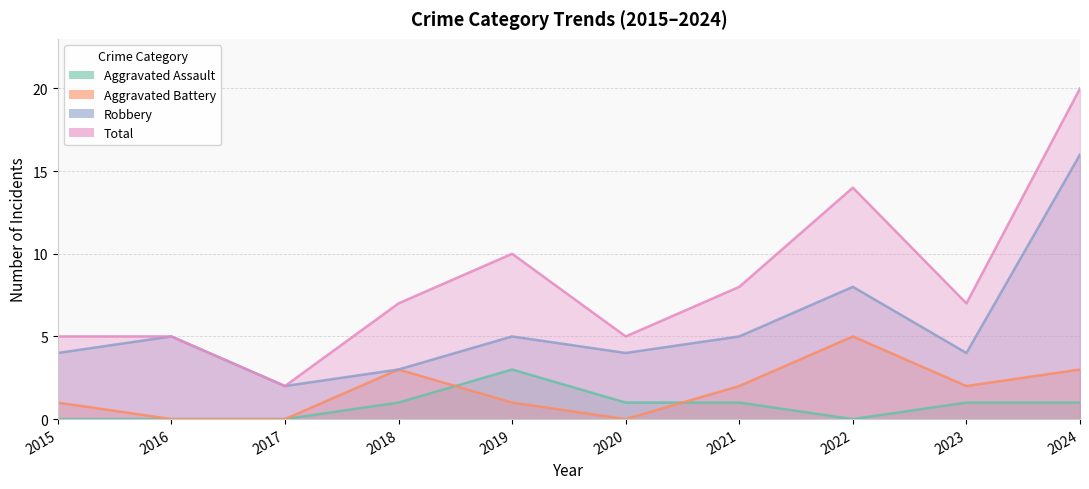

How many lines are shown in the chart?

4